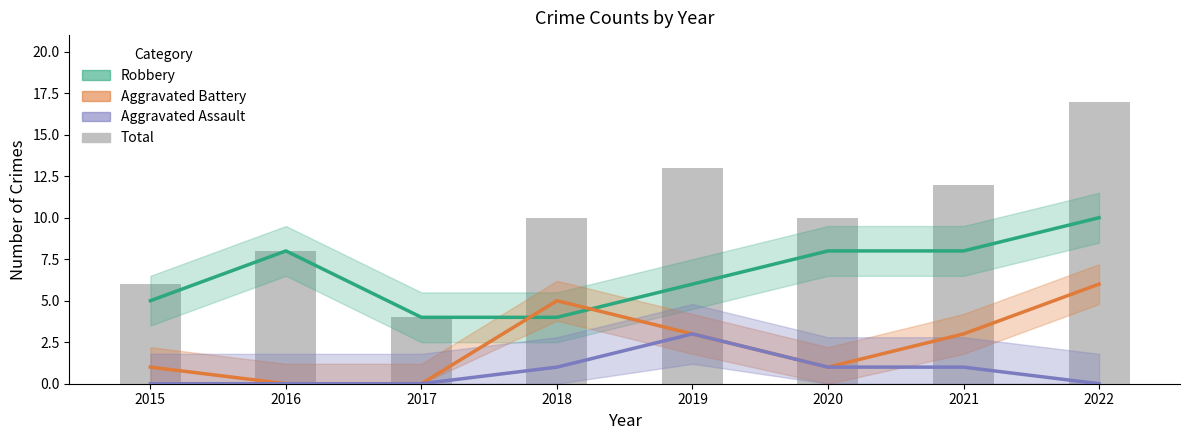

What is the average value of the Robbery series?

7